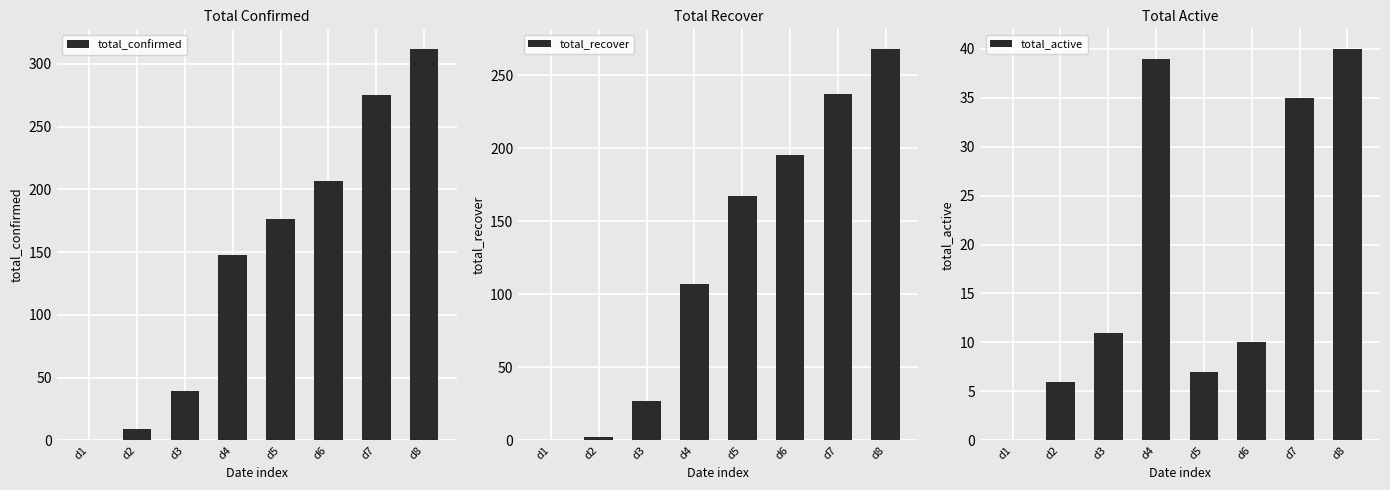

At which label does total_recover first exceed 167?

d6